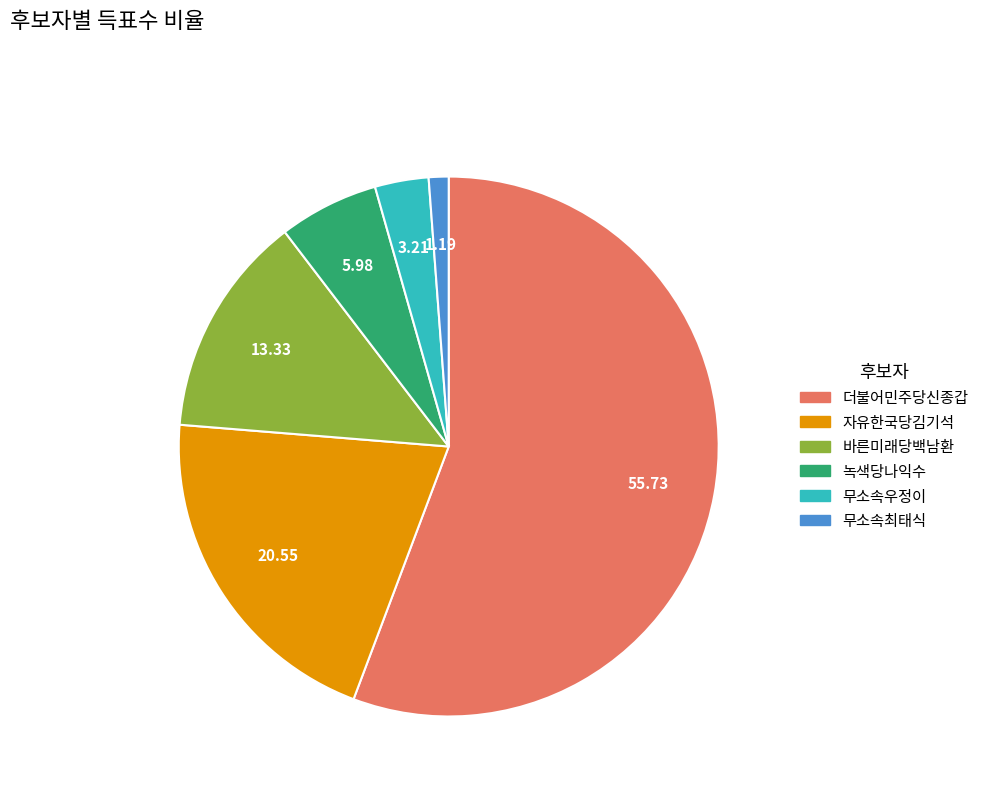

Which slice is the smallest?

무소속최태식